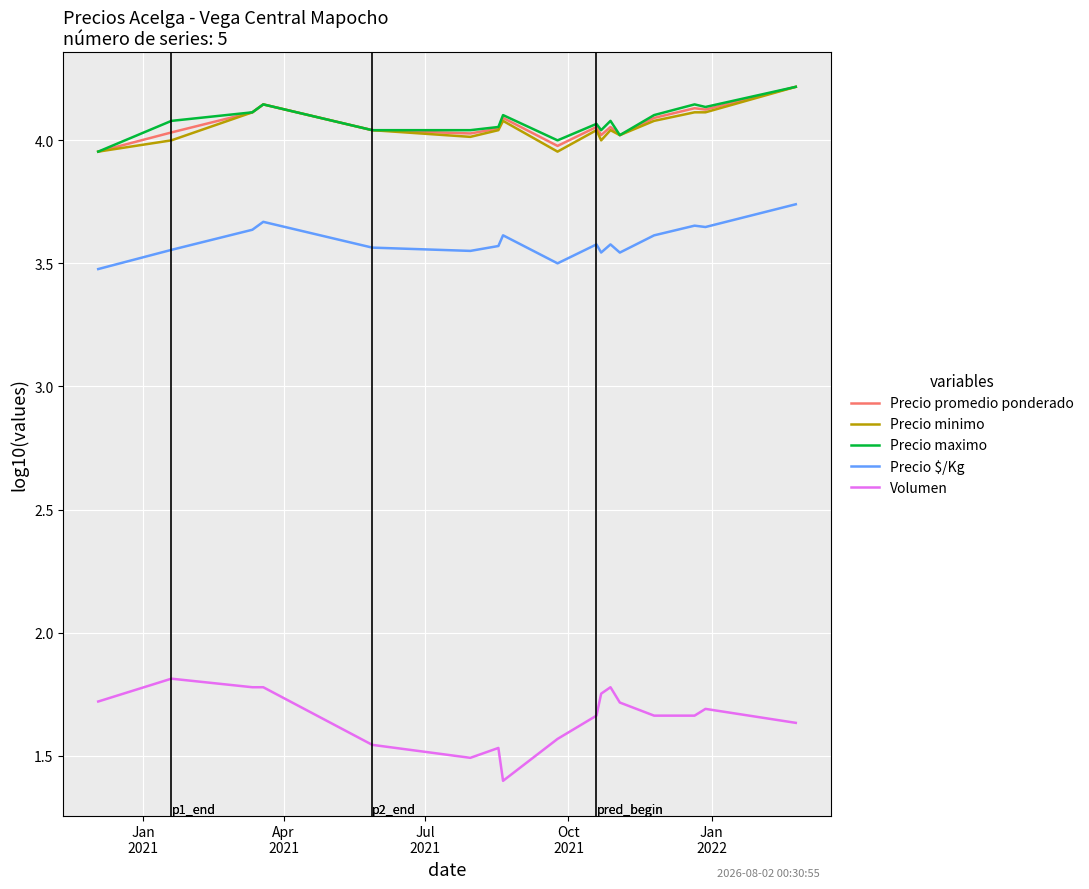

True or false: Precio maximo and Precio minimo cross at least once.

False